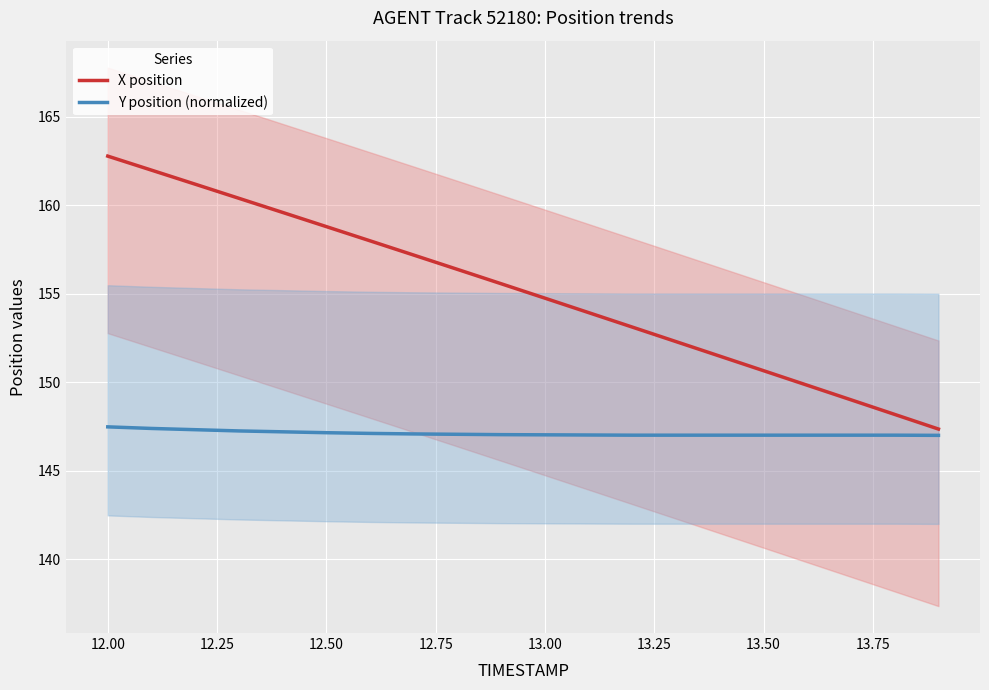

Rank the series by their average value, from lowest to highest.

Y position (normalized), X position